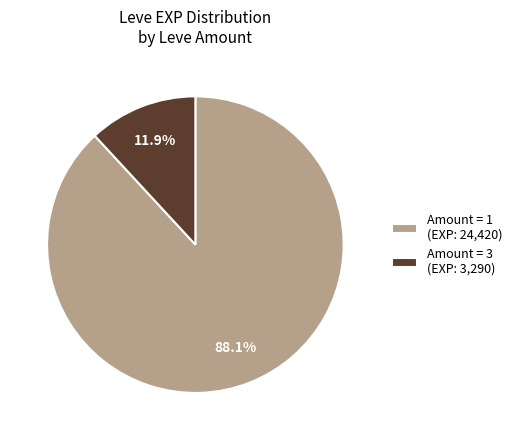

Does Amount = 3 (EXP: 3,290) represent more than half of the total?

No